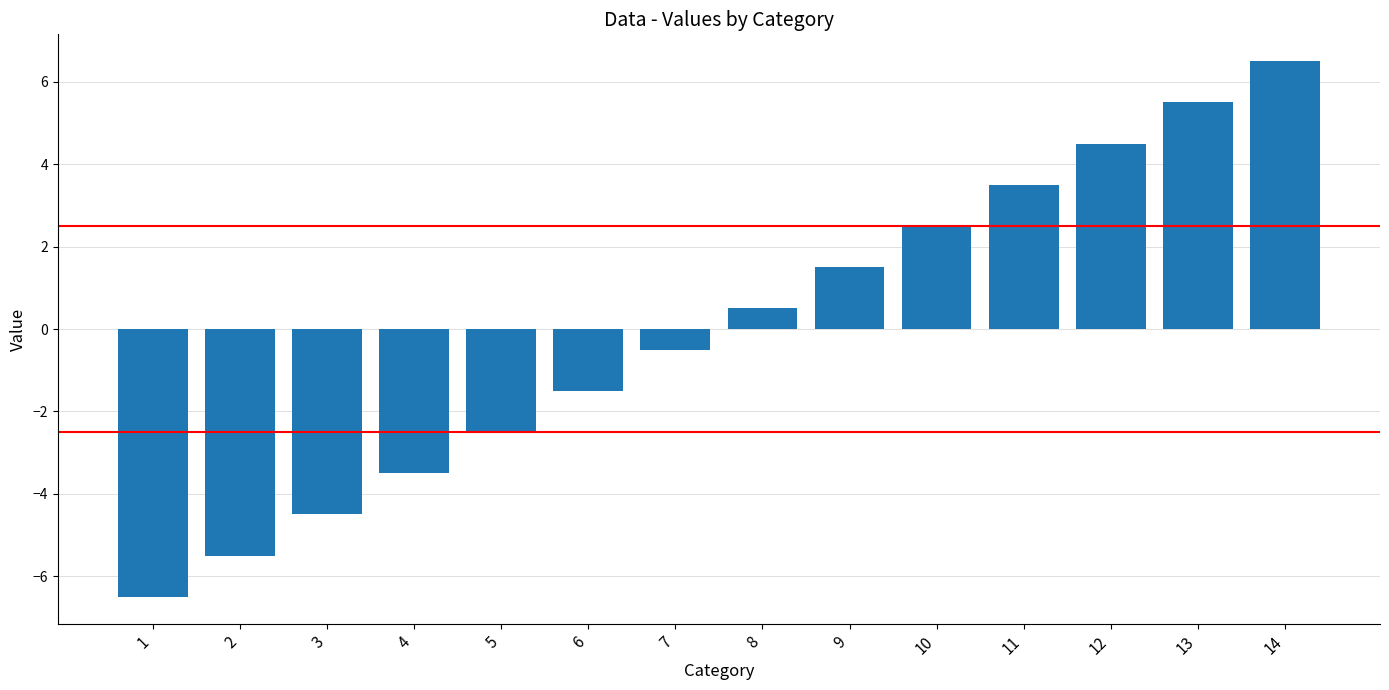

What is the change in value from 1 to 2?

+1.0